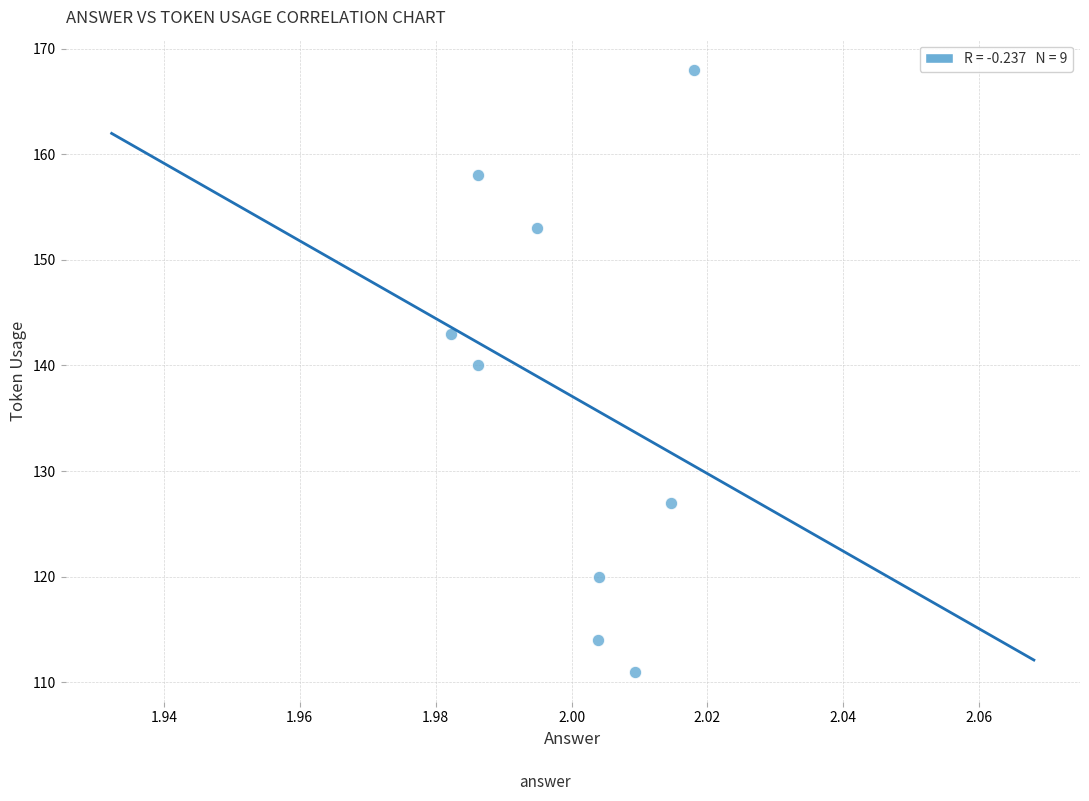

What is the average Y value?

137